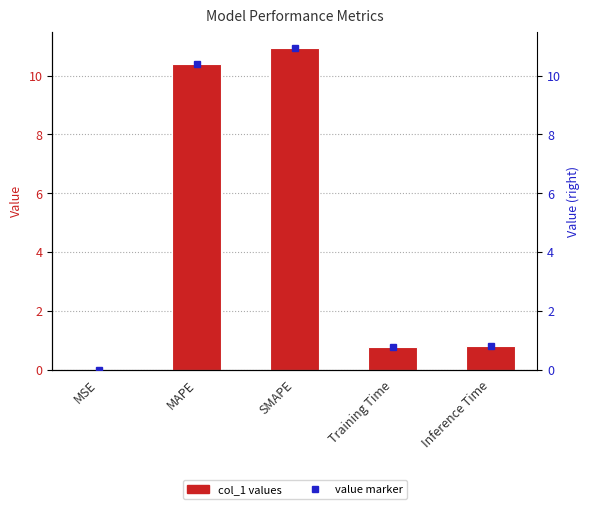

Approximately how many times larger is the value at Training Time compared to MAPE?

0.1